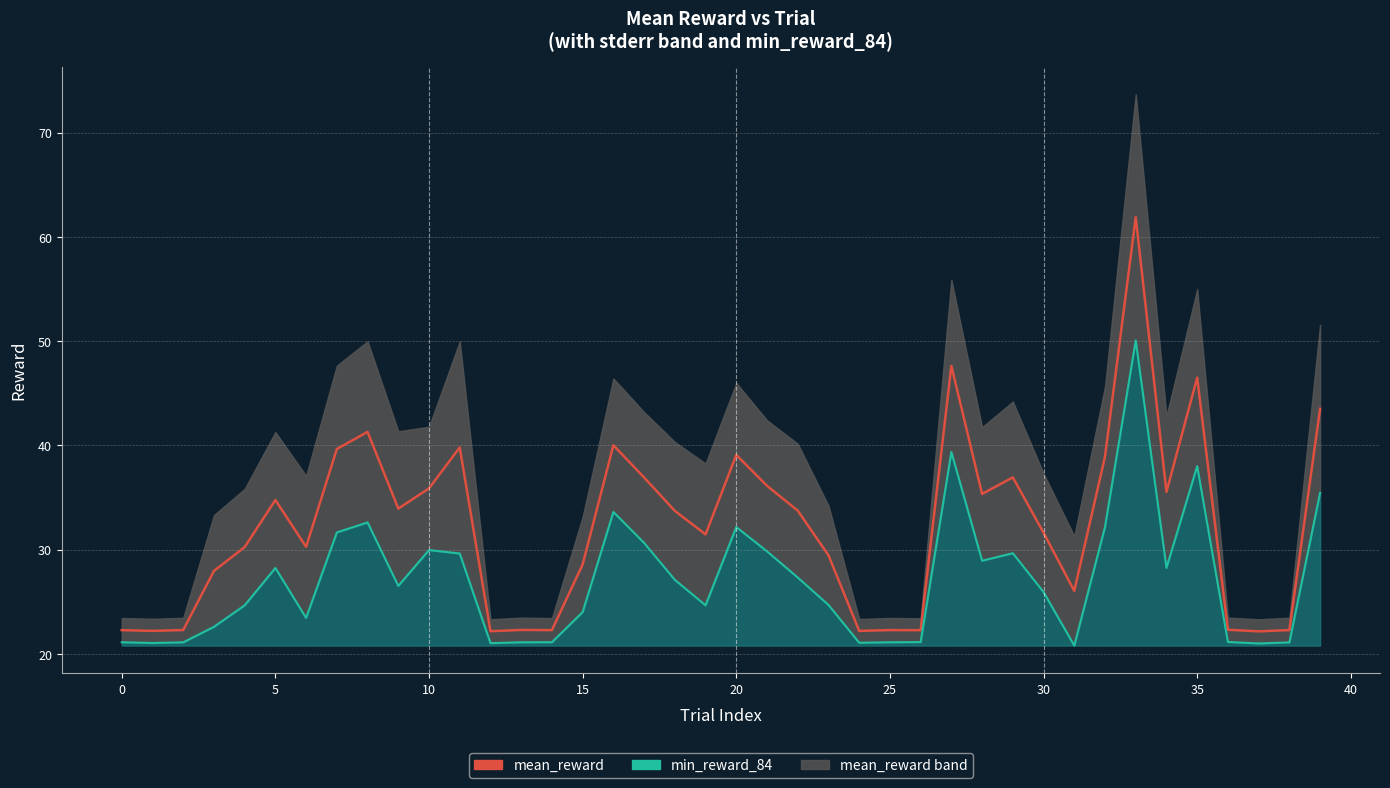

How many lines are shown in the chart?

2